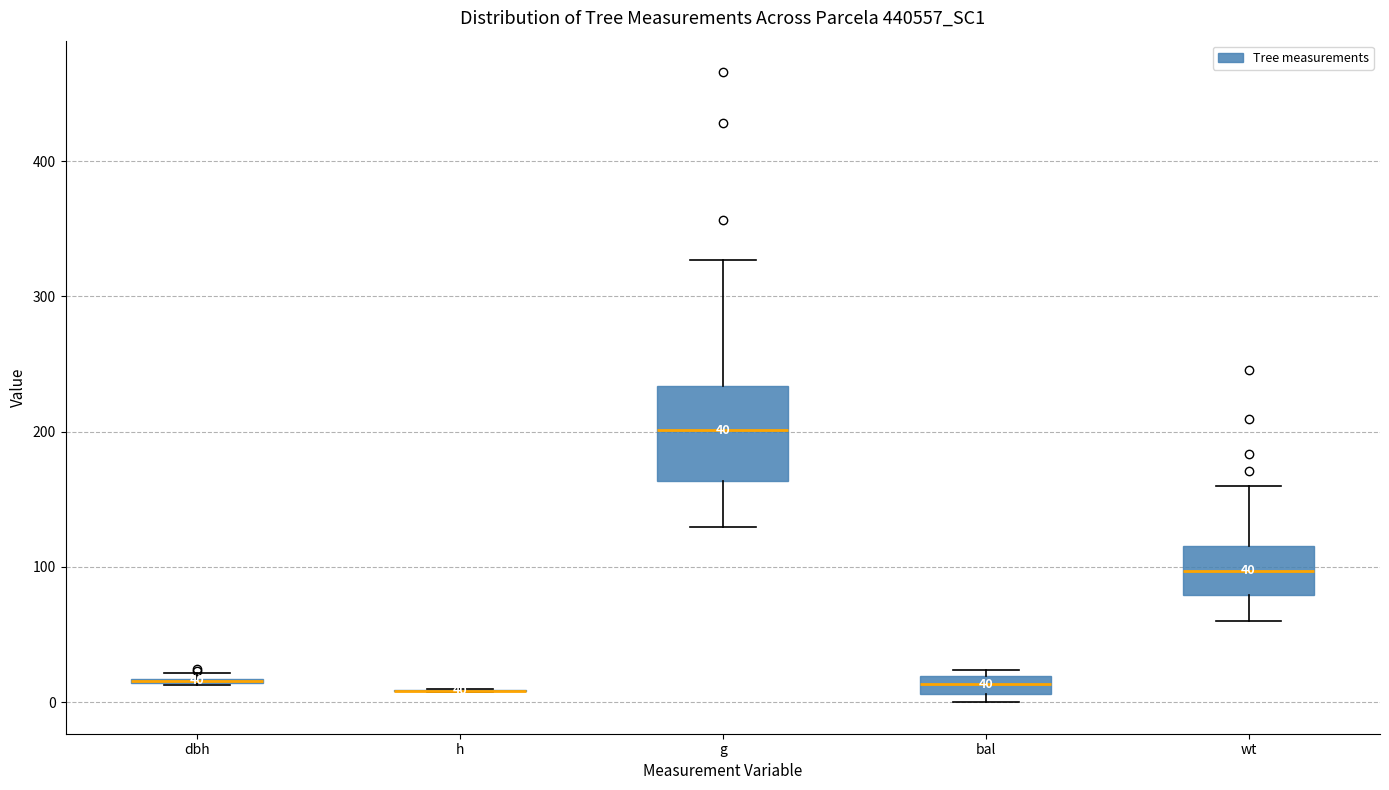

Comparing the boxes themselves (not the whiskers), which one is the tallest?

g